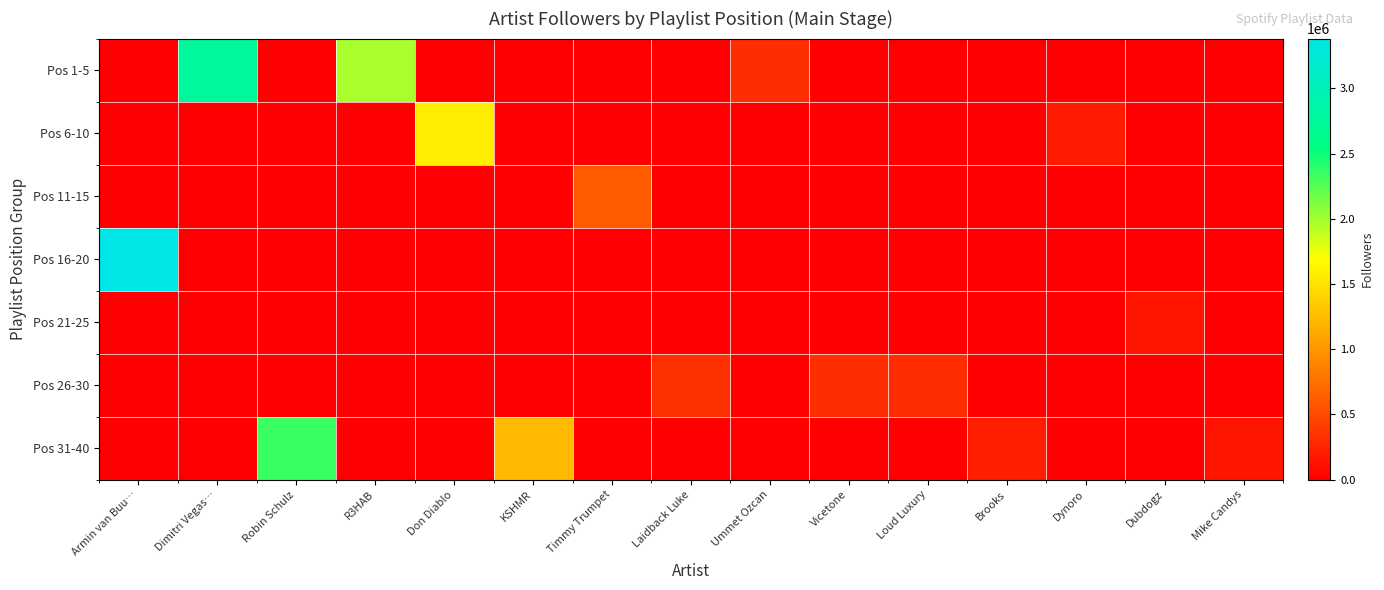

At Vicetone, list the series in order from largest to smallest.

Pos 26-30, Pos 1-5, Pos 6-10, Pos 11-15, Pos 16-20, Pos 21-25, Pos 31-40